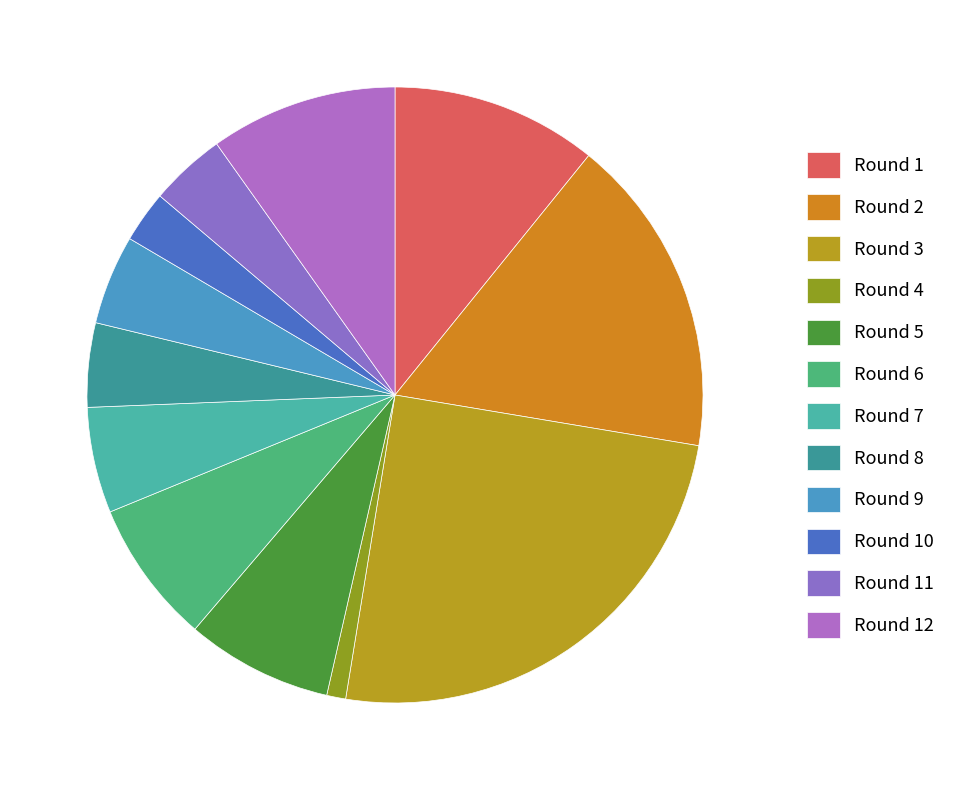

Is there any slice that represents more than half of the pie?

No